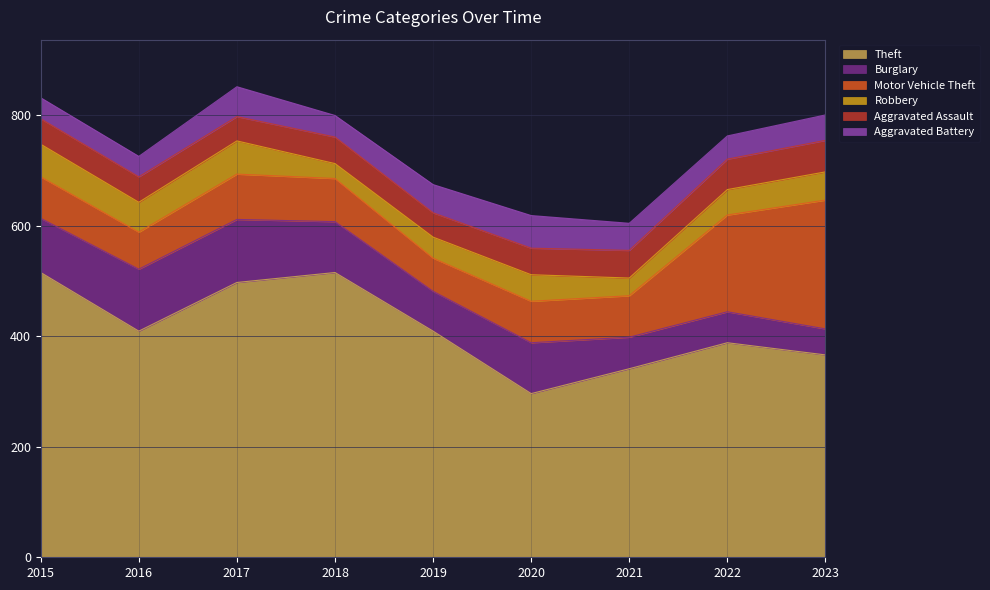

Is the value of Robbery at 2022 greater than the value of Burglary at 2015?

No